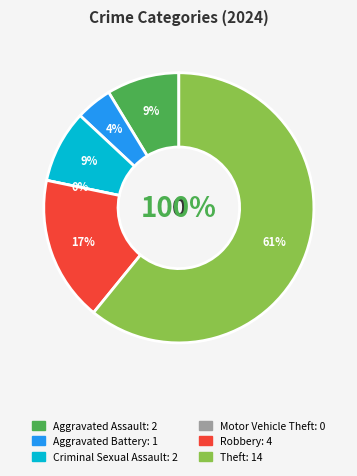

What percentage is the Aggravated Battery slice, to the nearest percent?

4%